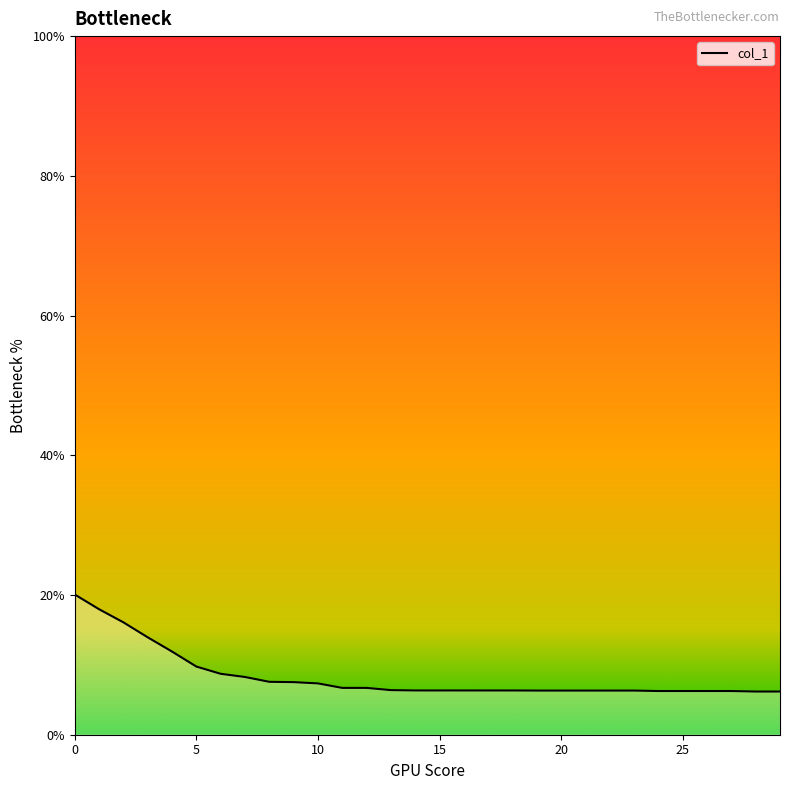

What is the maximum value shown in the chart?

20.1